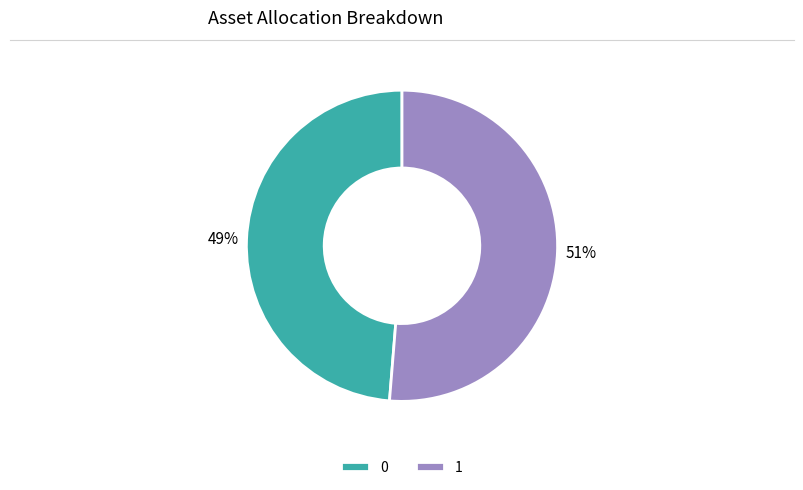

Do 1 and 0 together represent more than half of the pie?

Yes